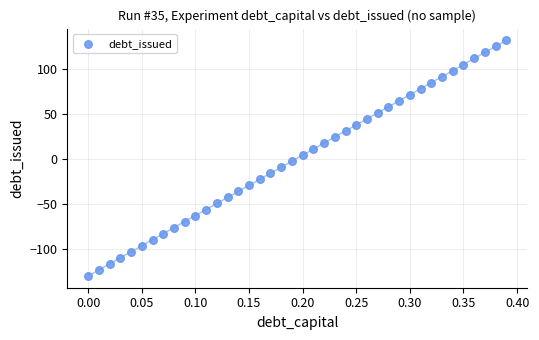

What is the range of Y values (max minus min)?

262.1